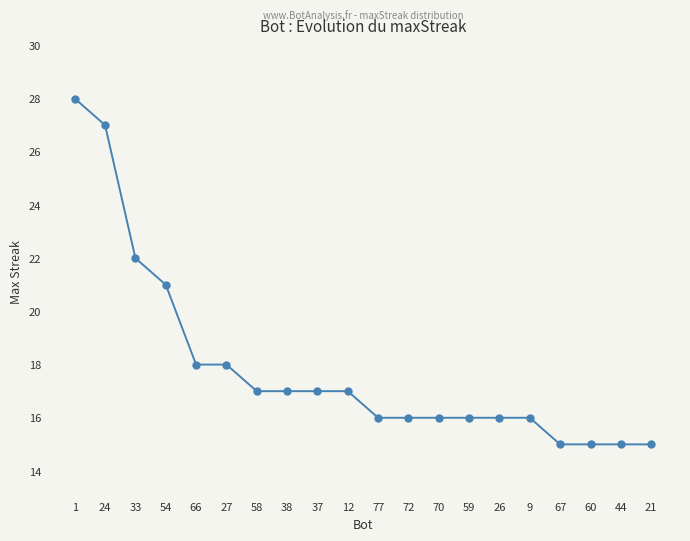

Approximately how many times larger is the value at 24 compared to 12?

1.6